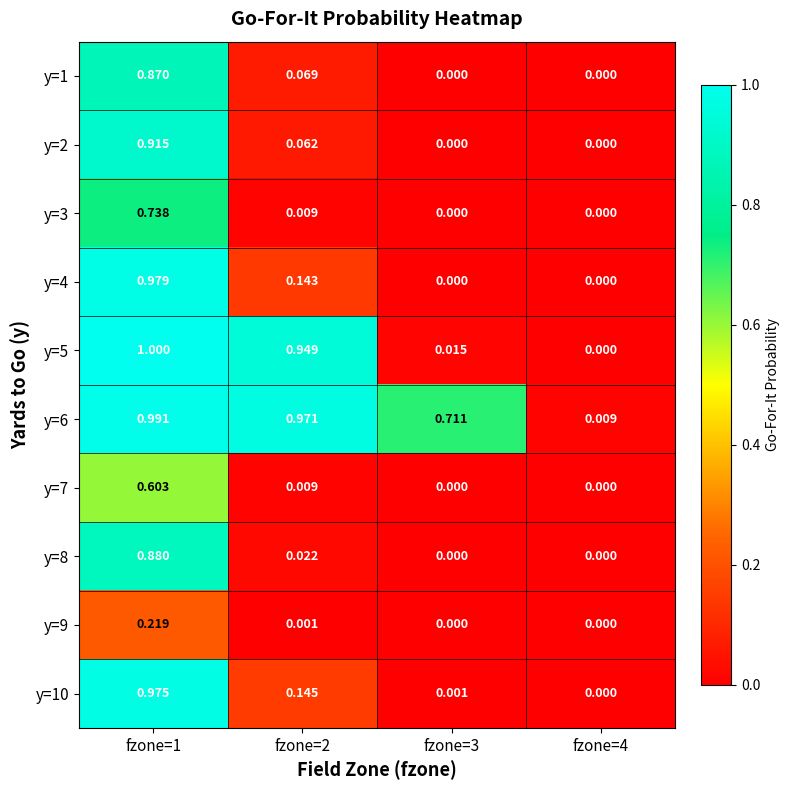

Reading left to right, list all the values displayed in this chart.

y=1: fzone=1=0.9	fzone=2=0.1	fzone=3=0.0	fzone=4=0.0
y=2: fzone=1=0.9	fzone=2=0.1	fzone=3=0.0	fzone=4=0.0
y=3: fzone=1=0.7	fzone=2=0.0	fzone=3=0.0	fzone=4=0.0
y=4: fzone=1=1.0	fzone=2=0.1	fzone=3=0.0	fzone=4=0.0
y=5: fzone=1=1.0	fzone=2=0.9	fzone=3=0.0	fzone=4=0.0
y=6: fzone=1=1.0	fzone=2=1.0	fzone=3=0.7	fzone=4=0.0
y=7: fzone=1=0.6	fzone=2=0.0	fzone=3=0.0	fzone=4=0.0
y=8: fzone=1=0.9	fzone=2=0.0	fzone=3=0.0	fzone=4=0.0
y=9: fzone=1=0.2	fzone=2=0.0	fzone=3=0.0	fzone=4=0.0
y=10: fzone=1=1.0	fzone=2=0.1	fzone=3=0.0	fzone=4=0.0